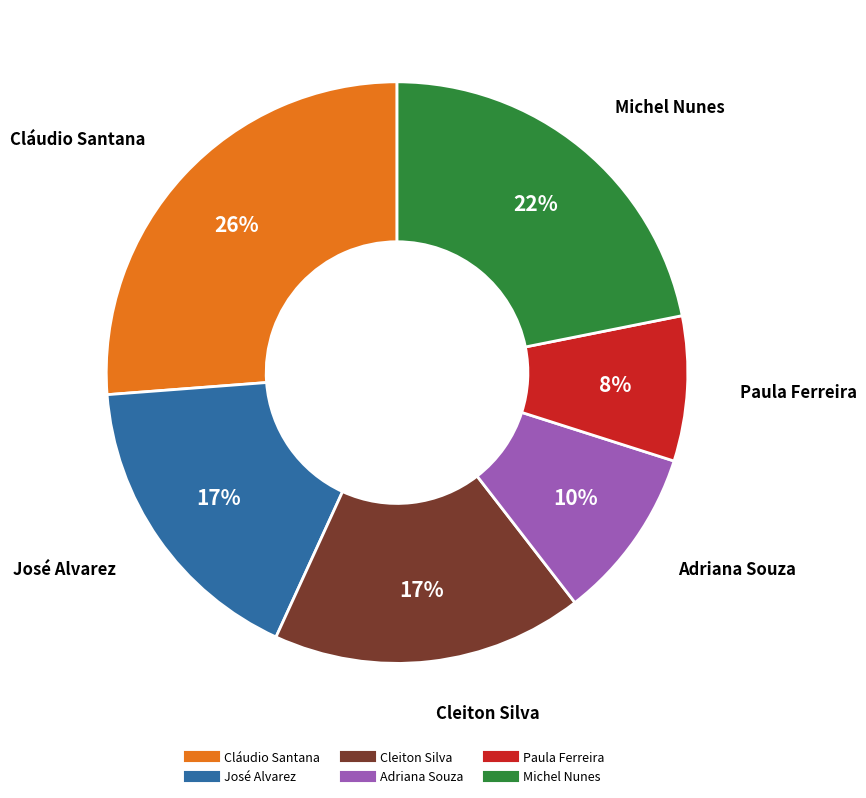

Between Cláudio Santana and Adriana Souza, which is larger?

Cláudio Santana